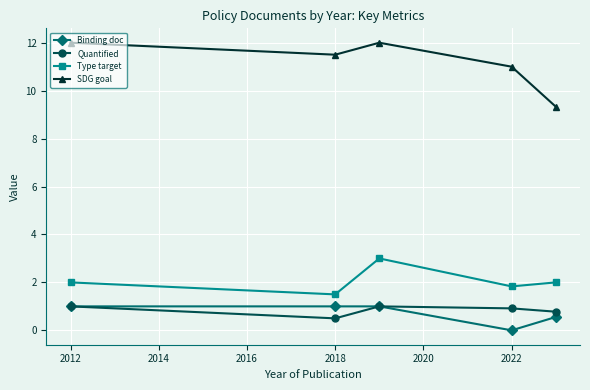

True or false: Binding doc and Type target cross at least once.

False